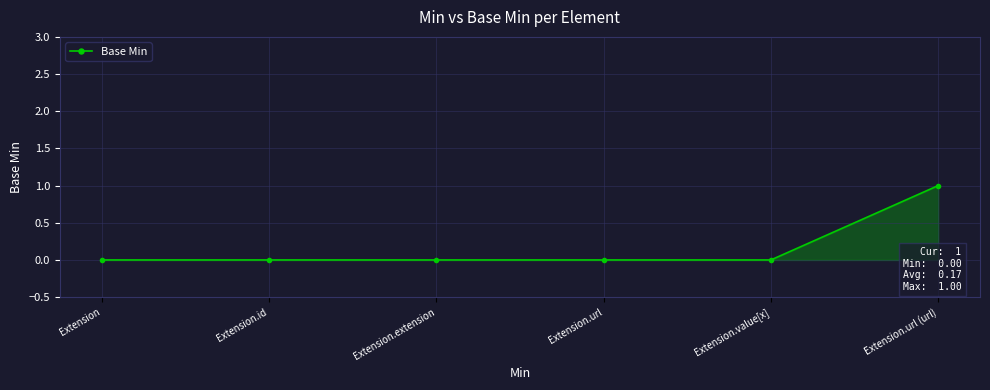

How many distinct data groups are displayed?

1